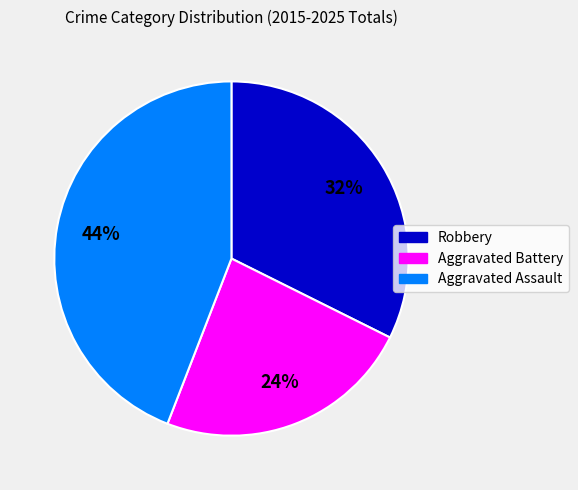

Which has a higher value, Robbery or Aggravated Battery?

Robbery